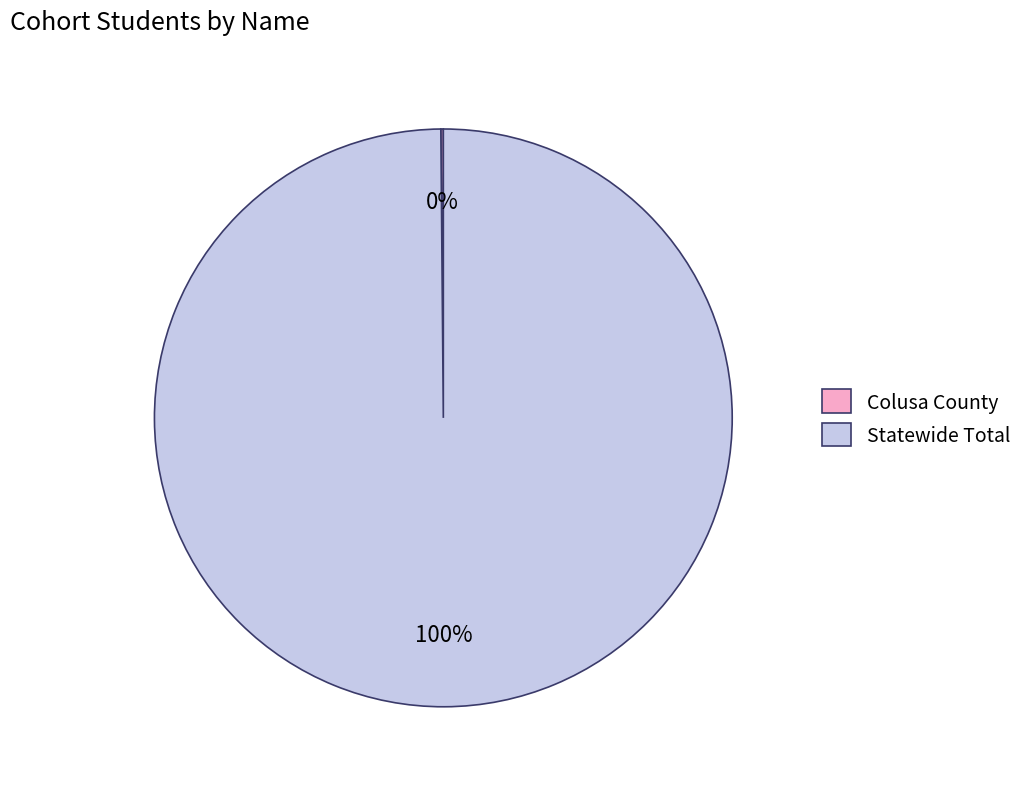

Which category has the biggest portion of the pie?

Statewide Total